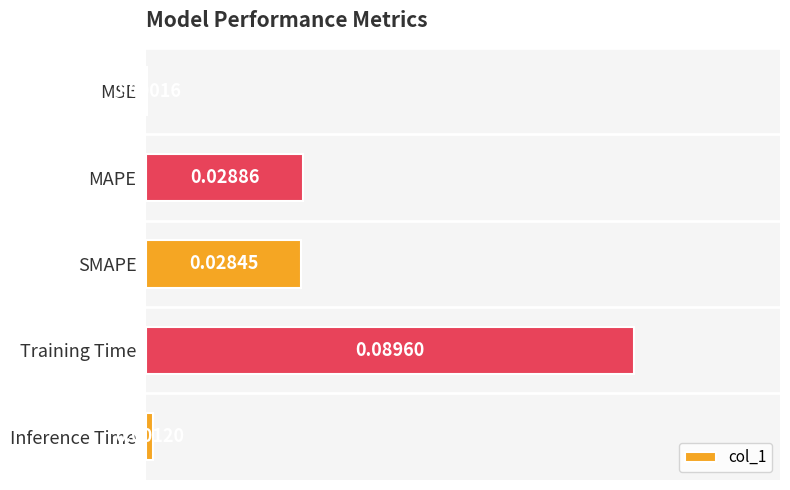

At which category does the chart reach its peak across all series?

Training Time